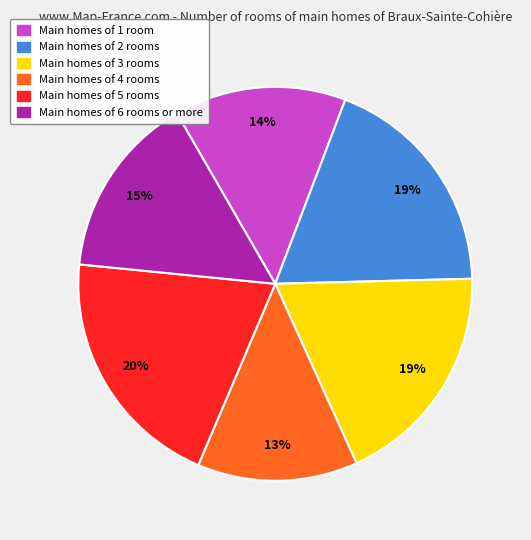

Is there a majority slice in this chart?

No